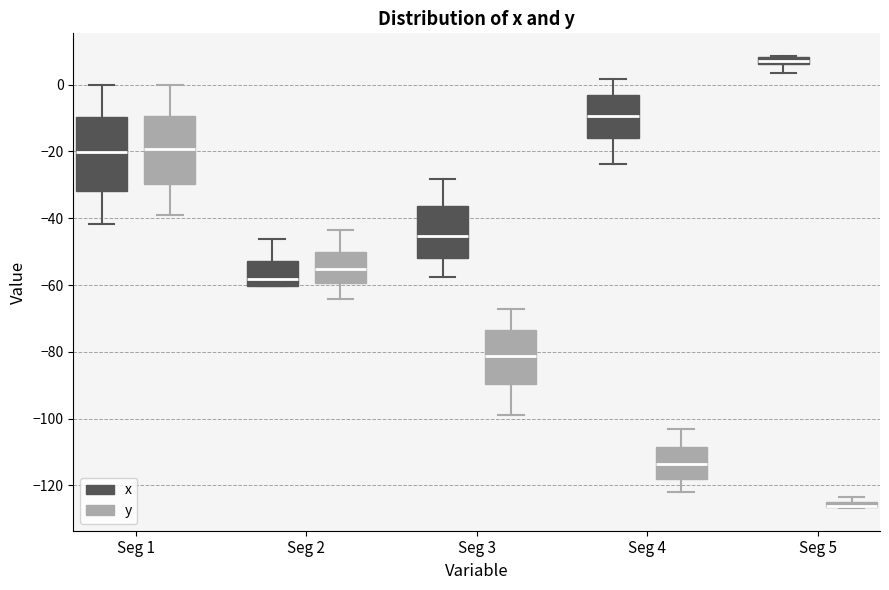

Where is the upper edge of the box for Seg 2 (x) on the y-axis? The values are not printed on the chart, so give them approximately, as read against the axis.

-52